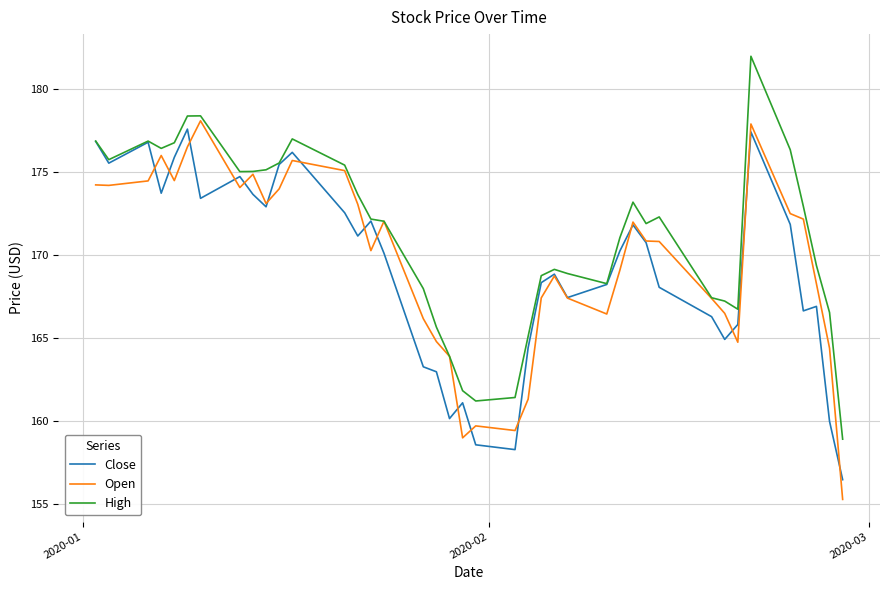

Which series has the largest total across all categories?

High